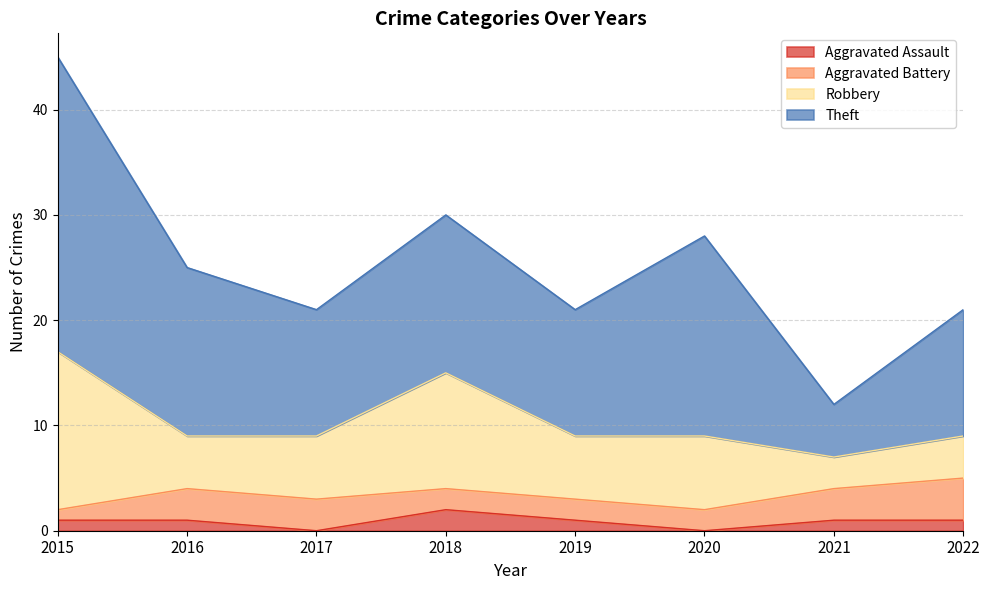

Which label corresponds to the largest value in the chart?

2015